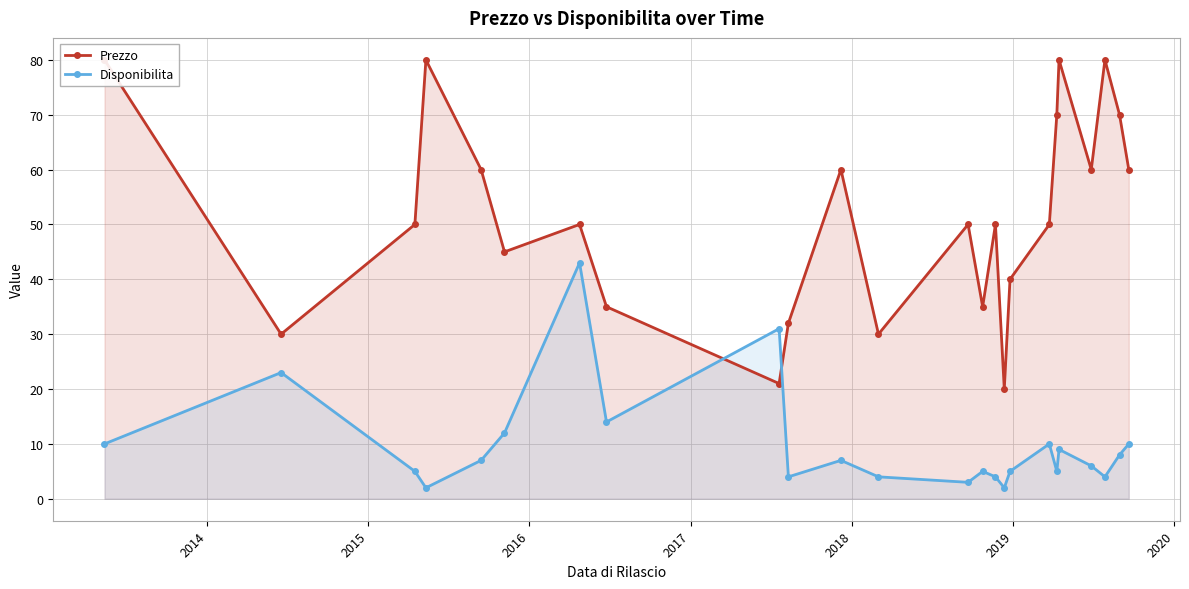

What is the value of the Disponibilita point at the 11th from the left?

7